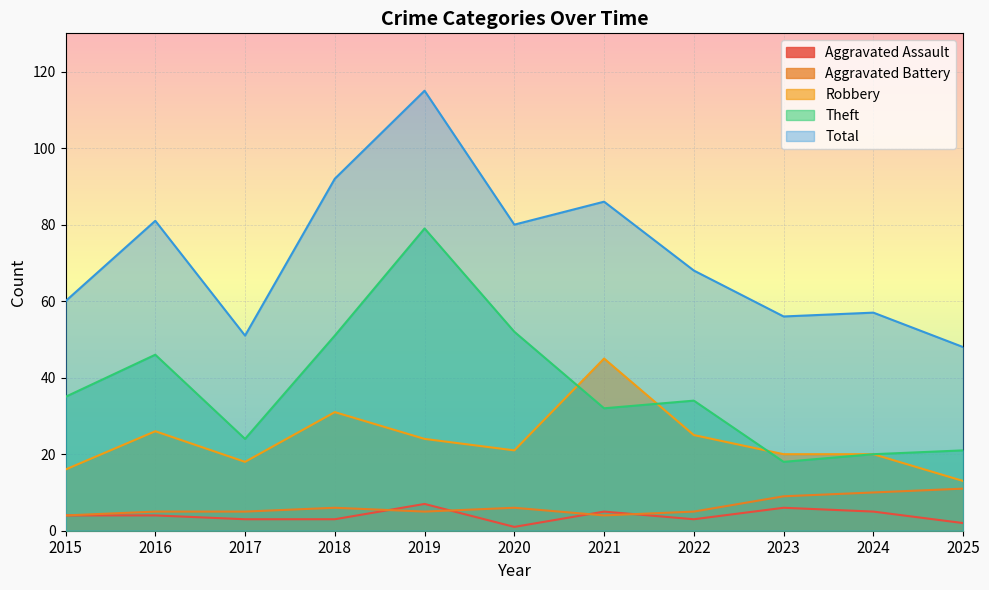

Where does the Theft series first go above 34?

2015